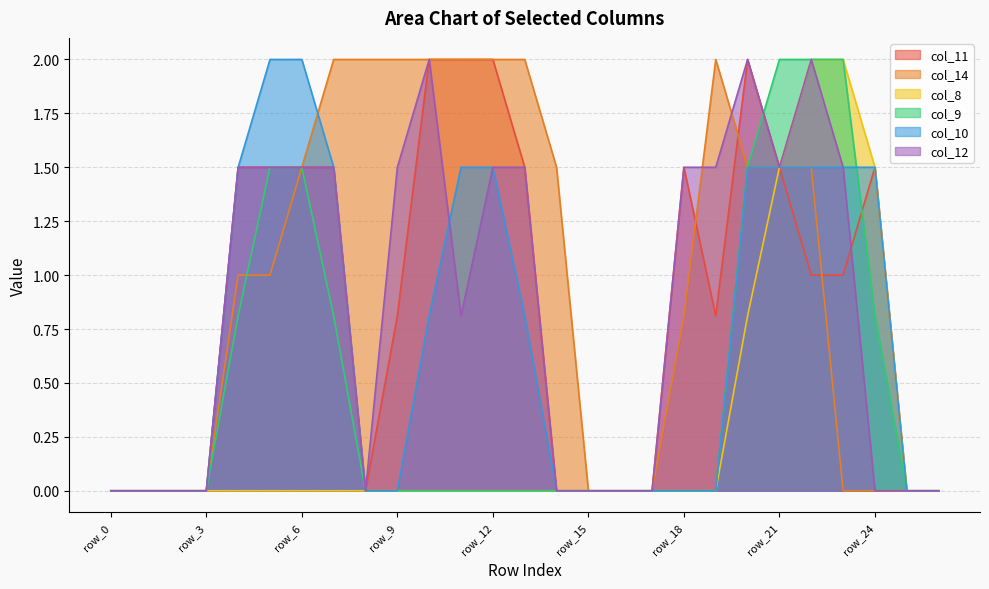

How many values in the col_14 series are below 1?

12